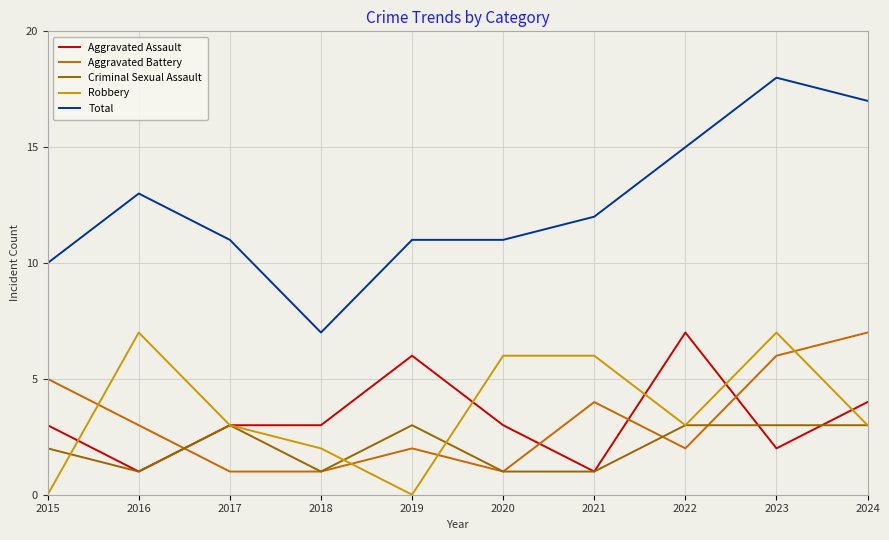

What is the difference between the highest and lowest values at 2024?

14